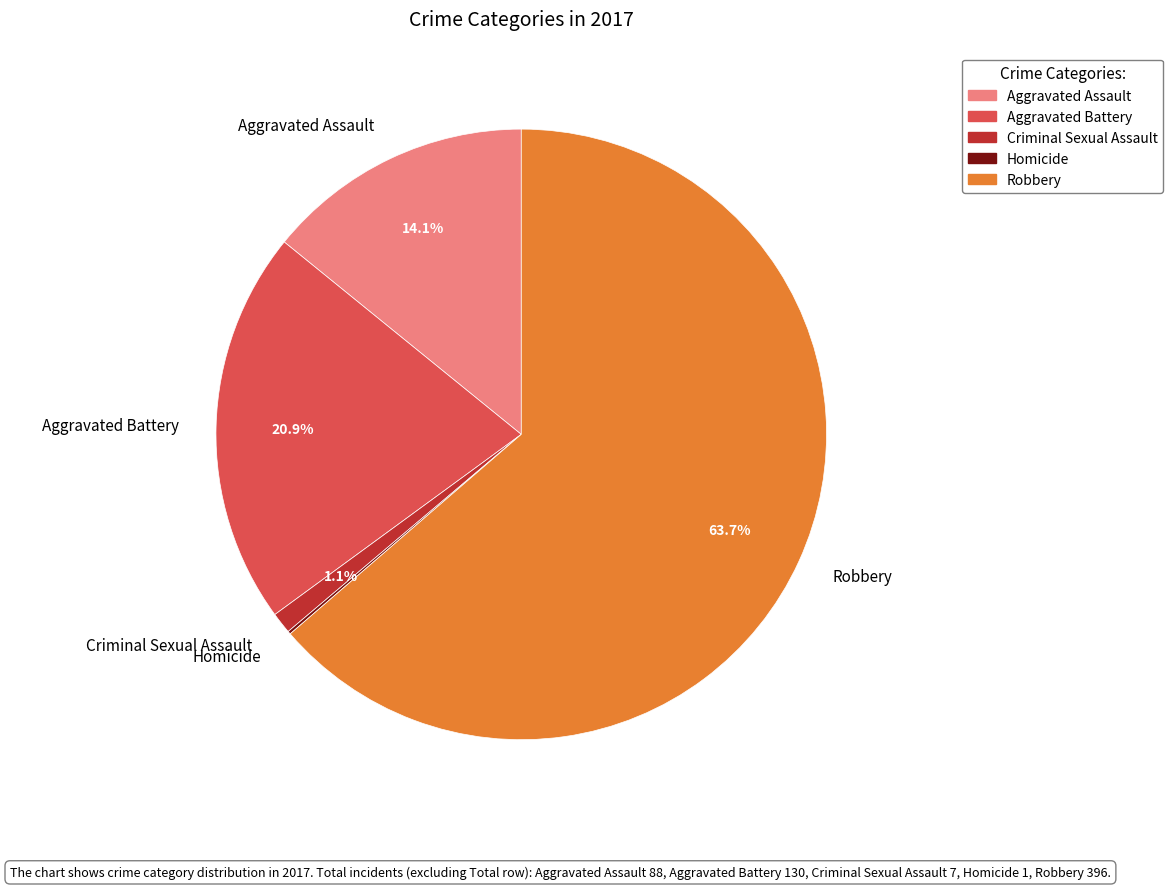

Which category has the biggest portion of the pie?

Robbery